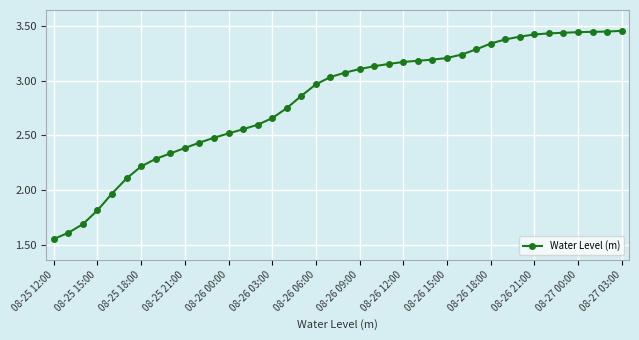

Count the number of categories in the chart.

40